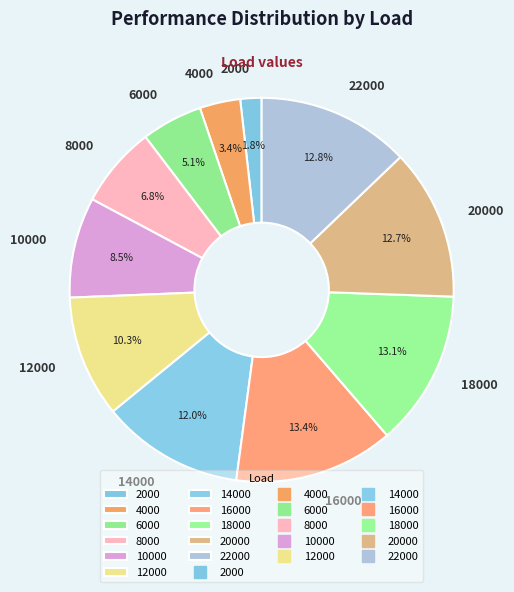

Is it true that 2000 is 2% of the pie?

True